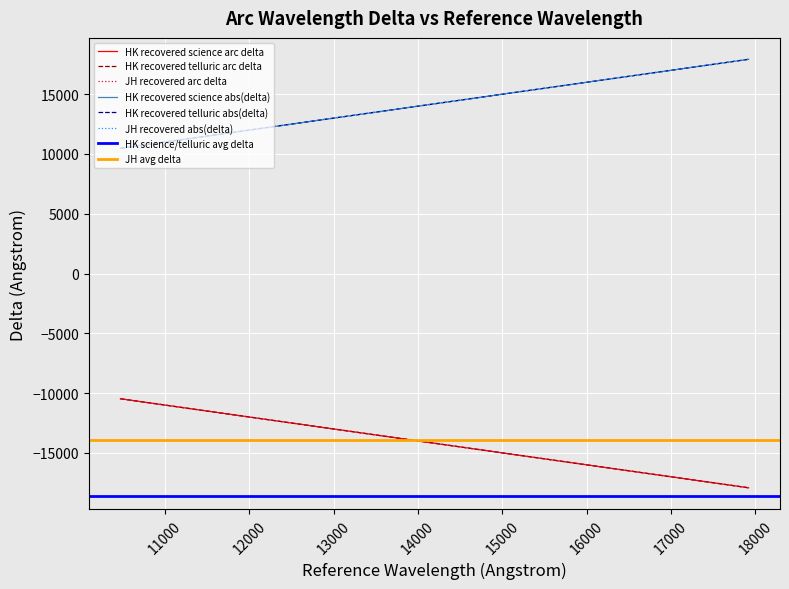

Is the value of JH recovered arc delta at 16524.4 greater than the value of HK recovered telluric arc delta at 11491.2?

No